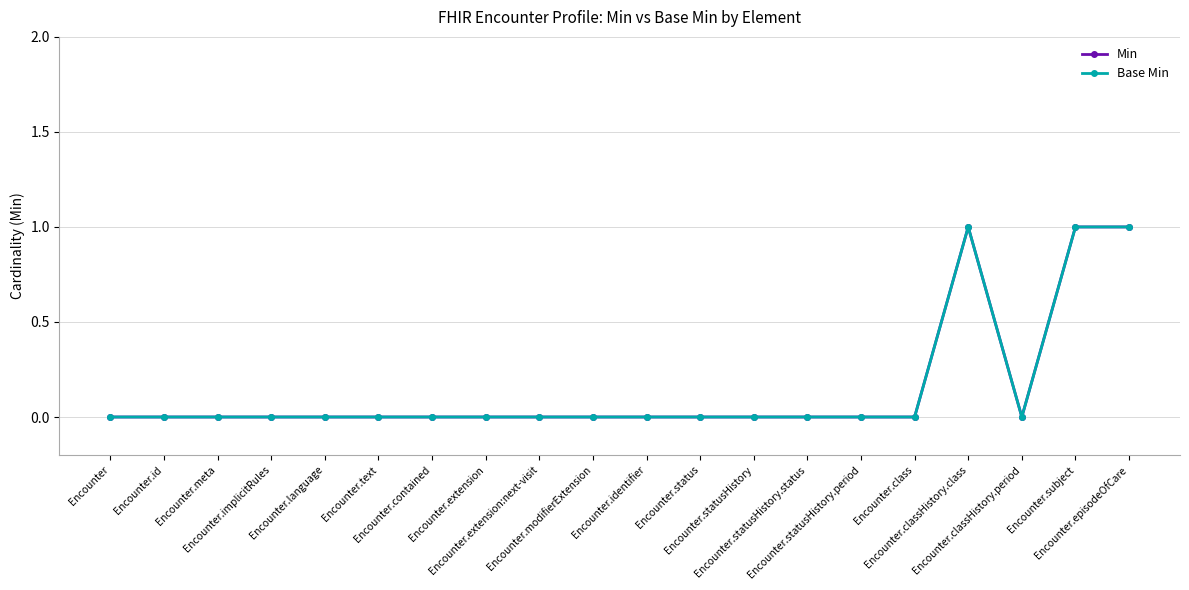

Rank the categories by Base Min value from lowest to highest.

Encounter, Encounter.id, Encounter.meta, Encounter.implicitRules, Encounter.language, Encounter.text, Encounter.contained, Encounter.extension, Encounter.extension:next-visit, Encounter.modifierExtension, Encounter.identifier, Encounter.status, Encounter.statusHistory, Encounter.statusHistory.status, Encounter.statusHistory.period, Encounter.class, Encounter.classHistory.period, Encounter.classHistory.class, Encounter.subject, Encounter.episodeOfCare